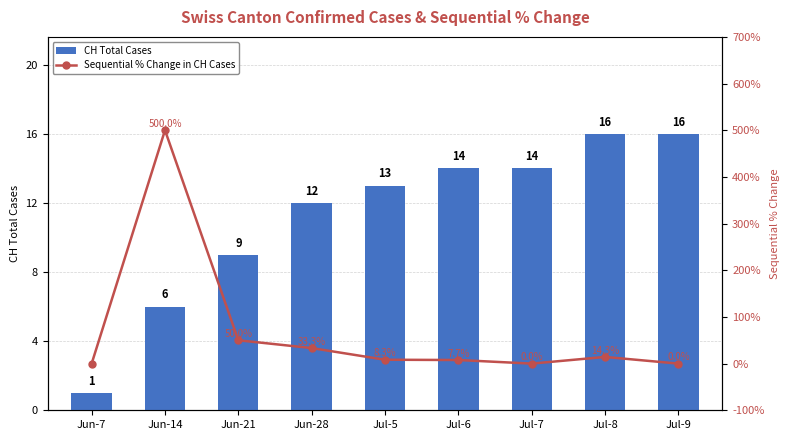

Does the chart contain any negative values?

No